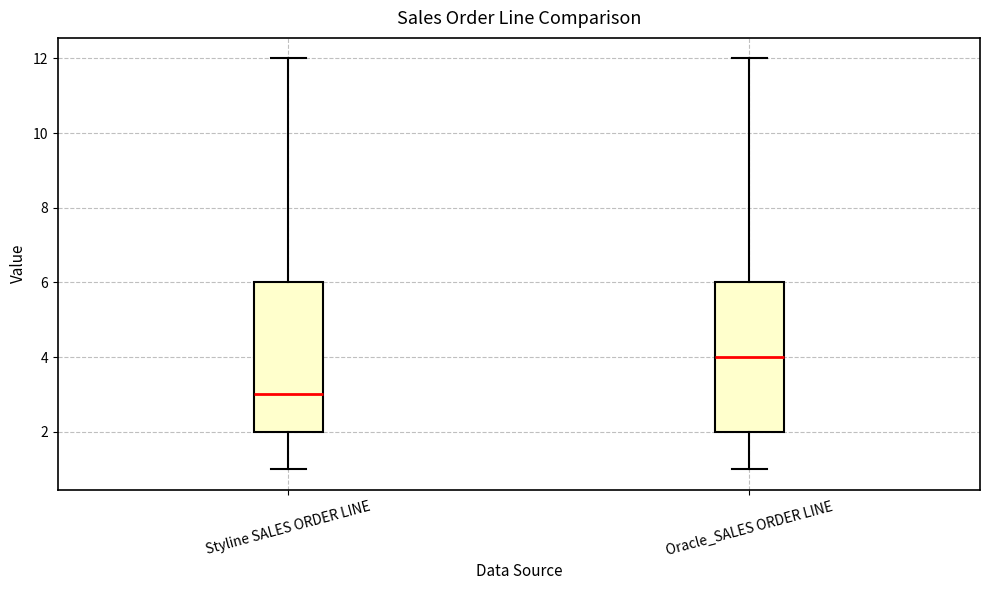

Which box's median line is the lowest?

Styline SALES ORDER LINE